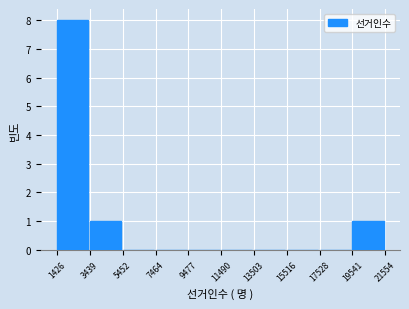

Reading left to right, list every bar in this chart as the range it spans on the x-axis followed by its height. The values are not printed on the chart, so give them approximately, as read against the axis.

1426 to 3439: 8
3439 to 5452: 1
5452 to 7464: 0
7464 to 9477: 0
9477 to 11490: 0
11490 to 13503: 0
13503 to 15516: 0
15516 to 17528: 0
17528 to 19541: 0
19541 to 21554: 1